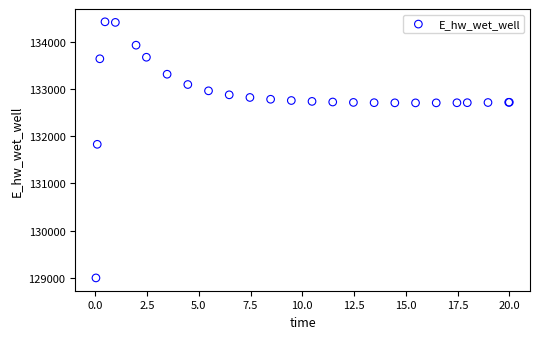

What Y value in the scatter plot is closest to 131712?

131830.0